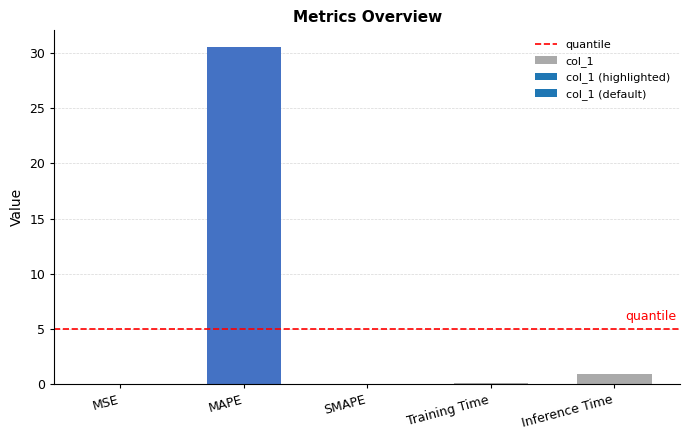

What is the label of the 5th bar from the right?

MSE